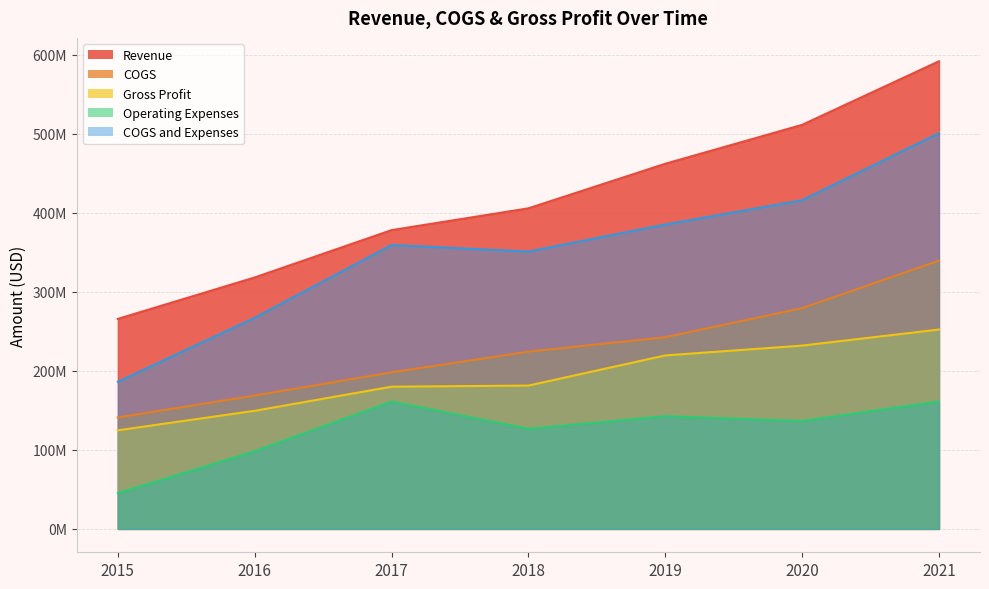

At which category does Operating Expenses reach its first local valley?

2018